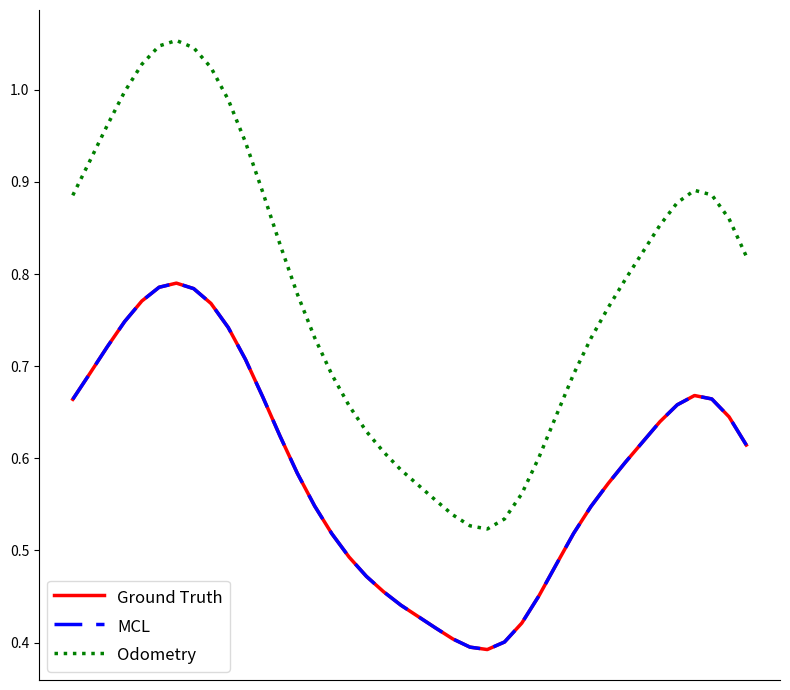

What is the average value of the MCL series?

0.6